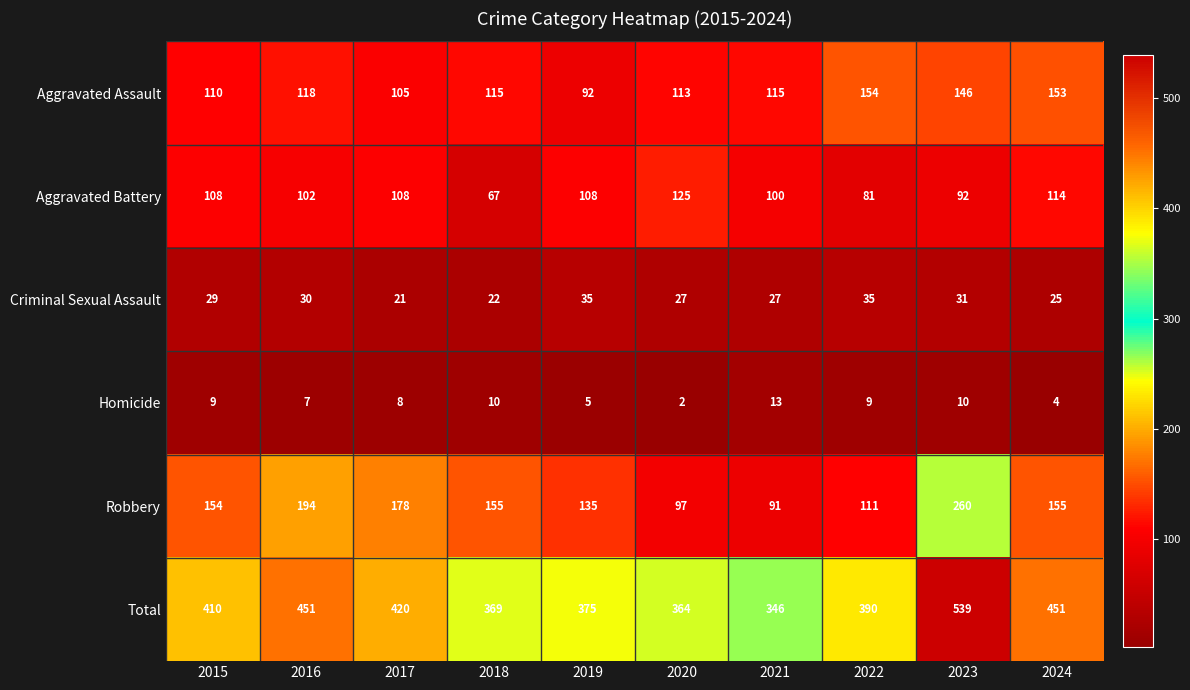

What is the spread (max minus min) of values at 2018?

359